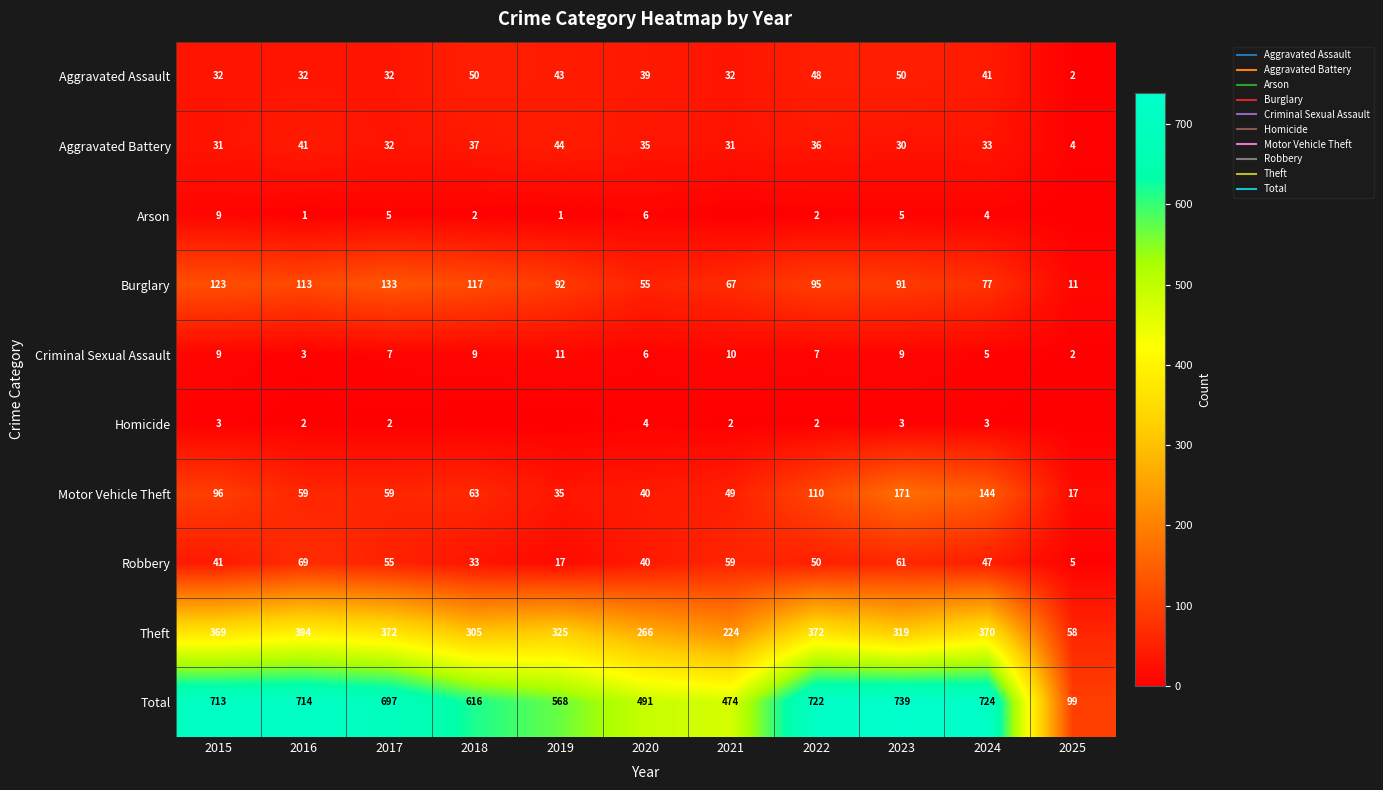

How many distinct data groups are displayed?

10